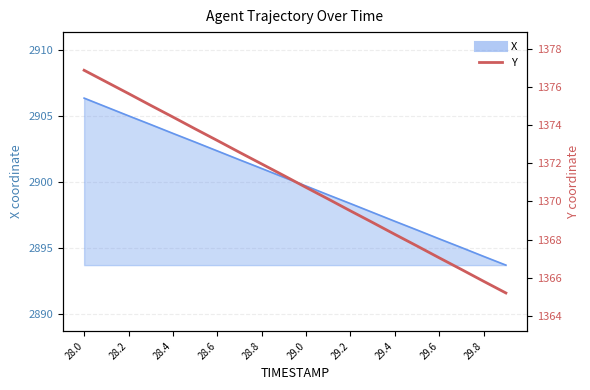

Count the number of categories in the chart.

20